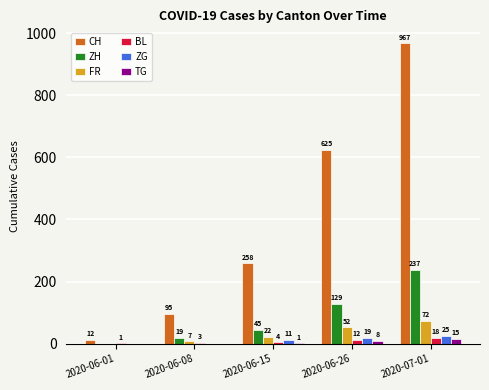

At which category does the chart reach its peak across all series?

2020-07-01